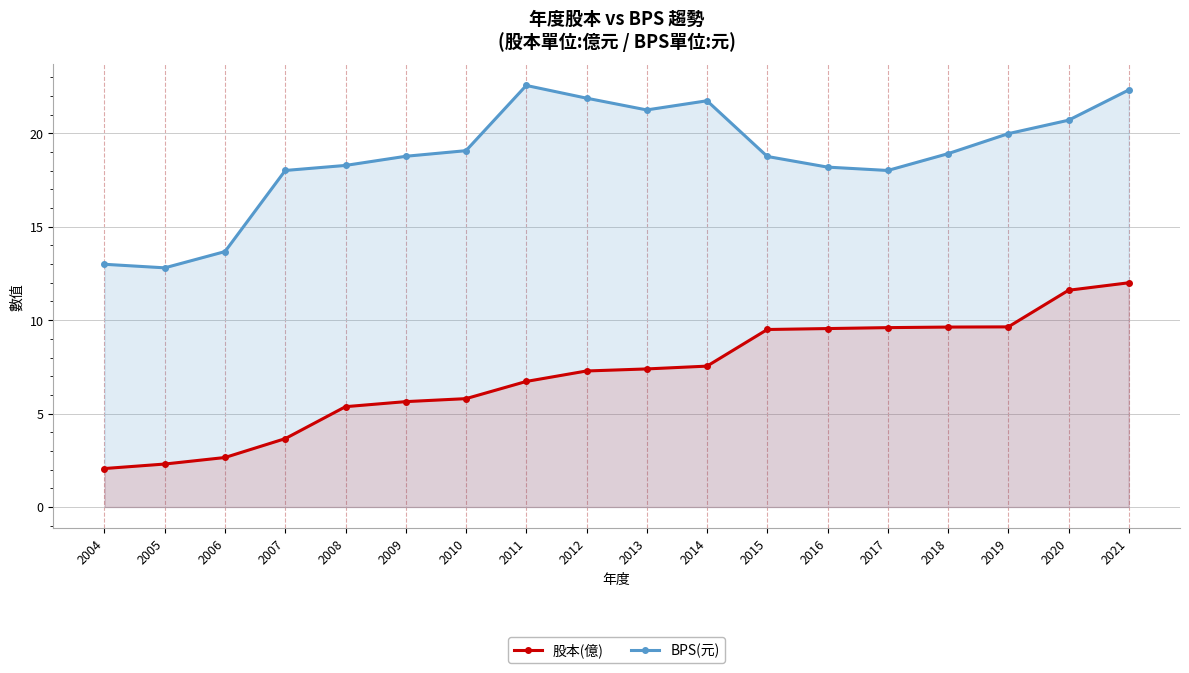

What is the average value of the 股本(億) series?

7.1